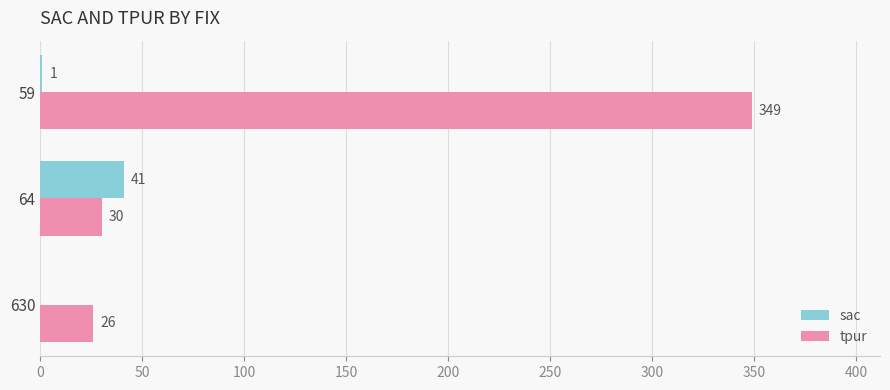

Which label corresponds to the largest value in the chart?

59